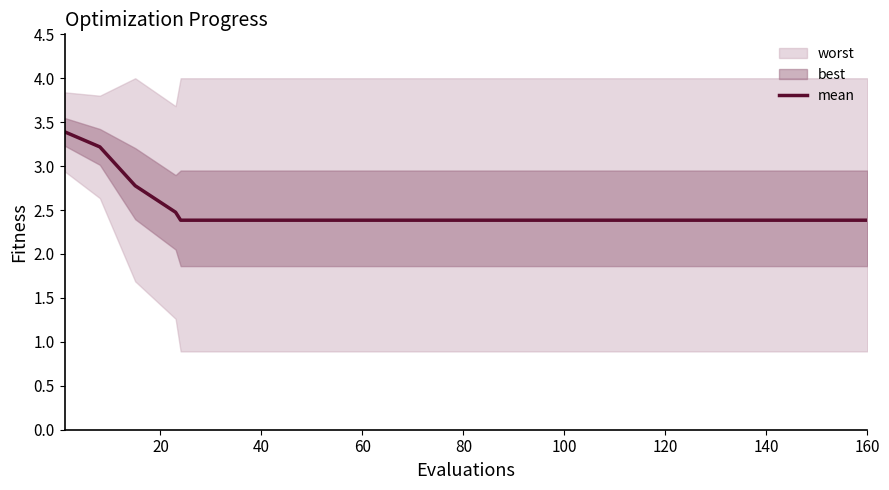

How many categories are shown in the chart?

15